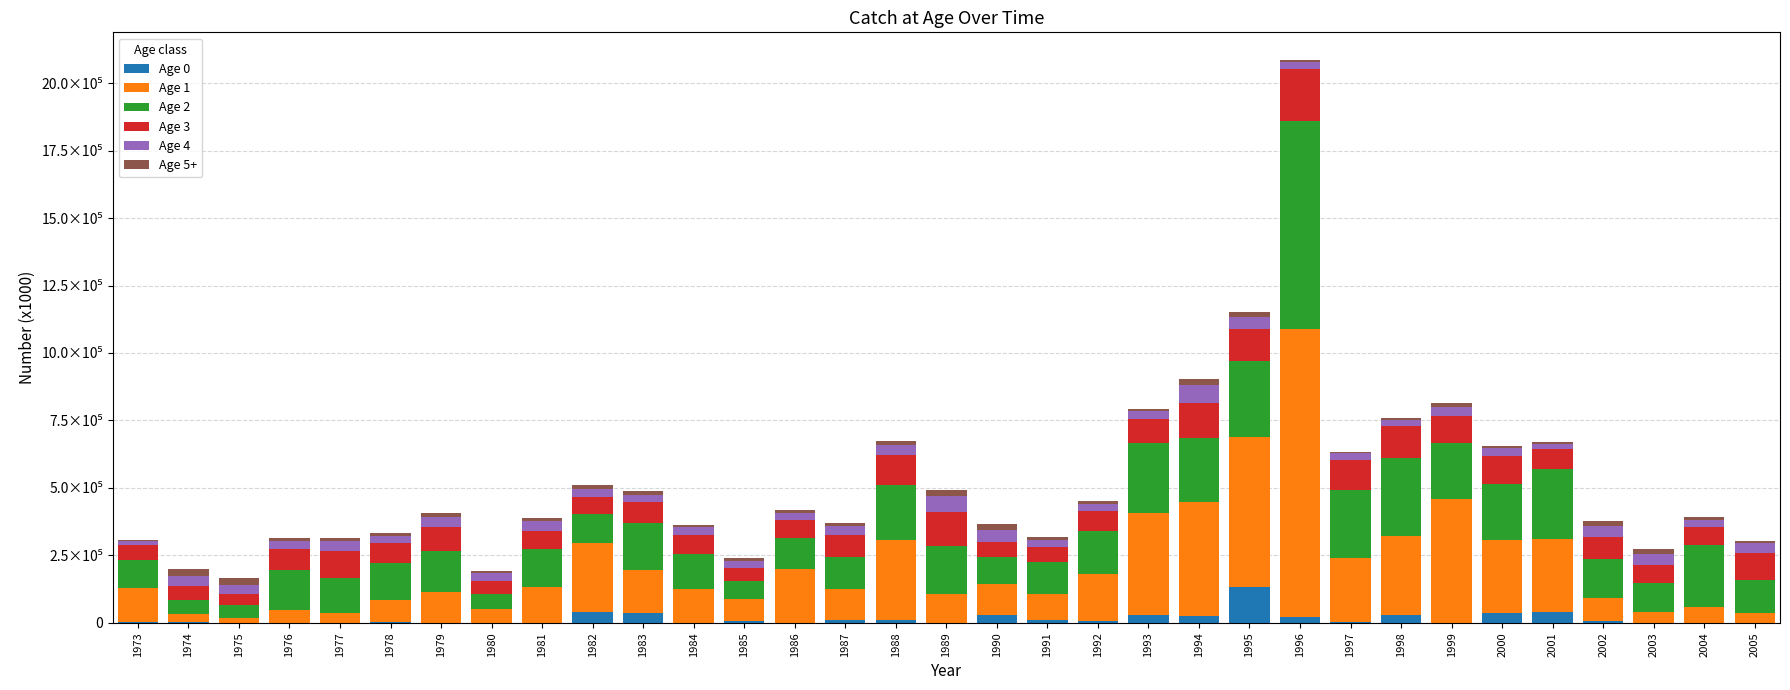

What is the approximate value of Age 1 at 1996?

1065664.8